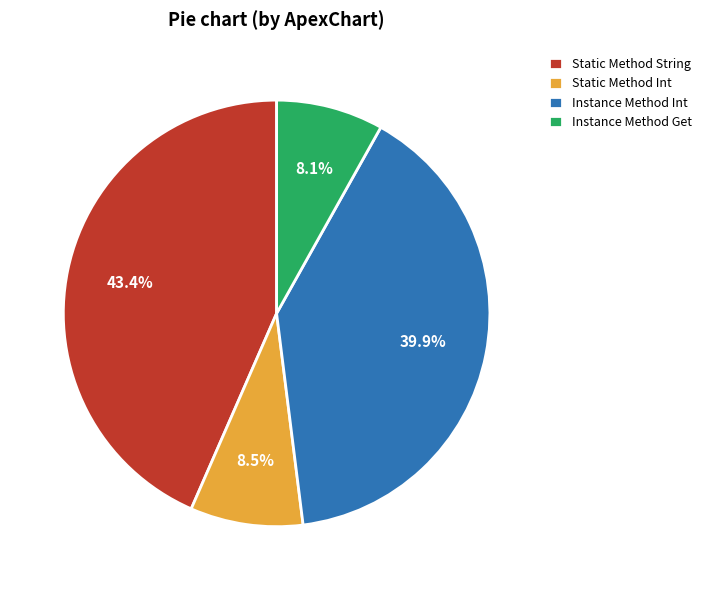

Do Static Method Int and Instance Method Get together represent more than half of the pie?

No